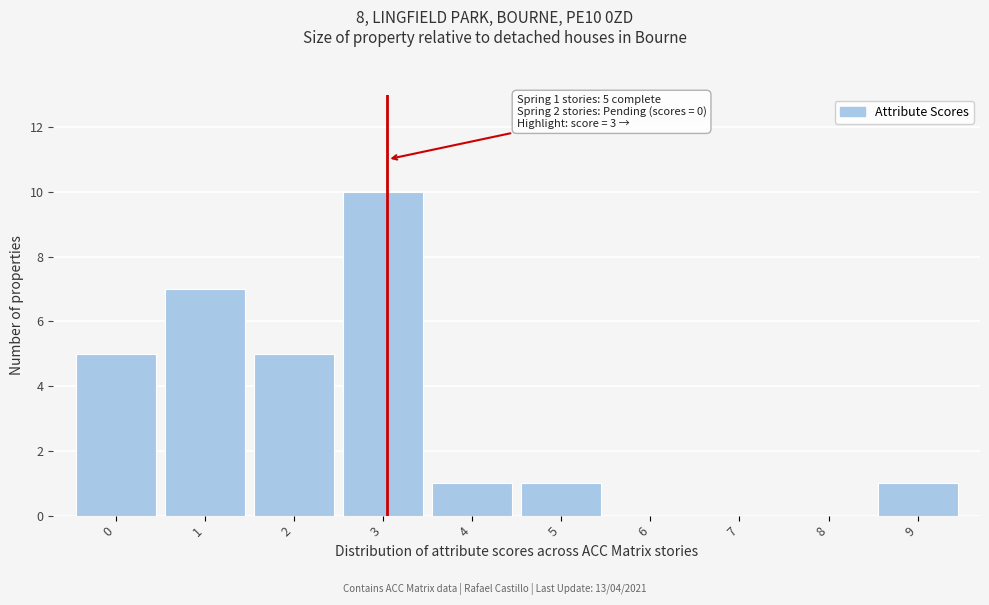

Over which range of the x-axis is the bar tallest?

2.5 to 3.5